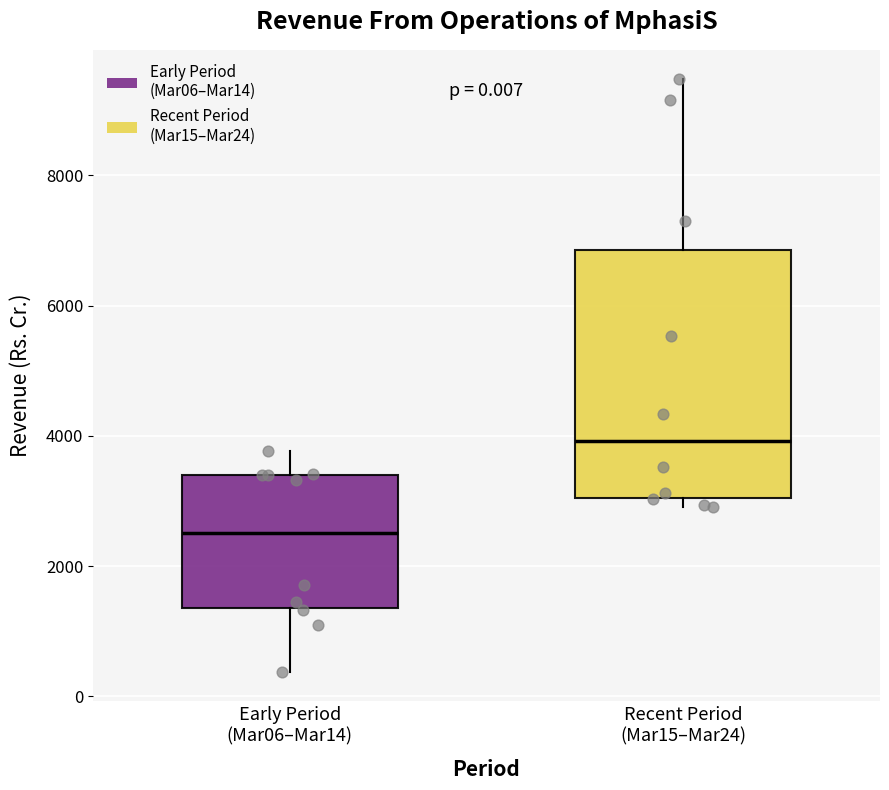

Which box has the lowest median line?

Early Period (Mar06–Mar14)